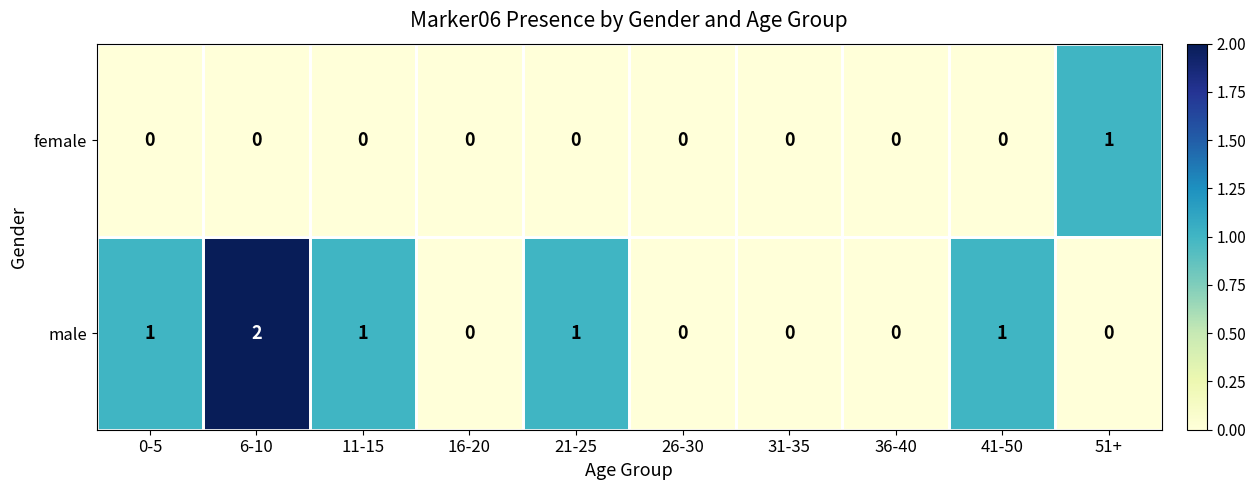

Count the male values in the range 0 to 1.

9